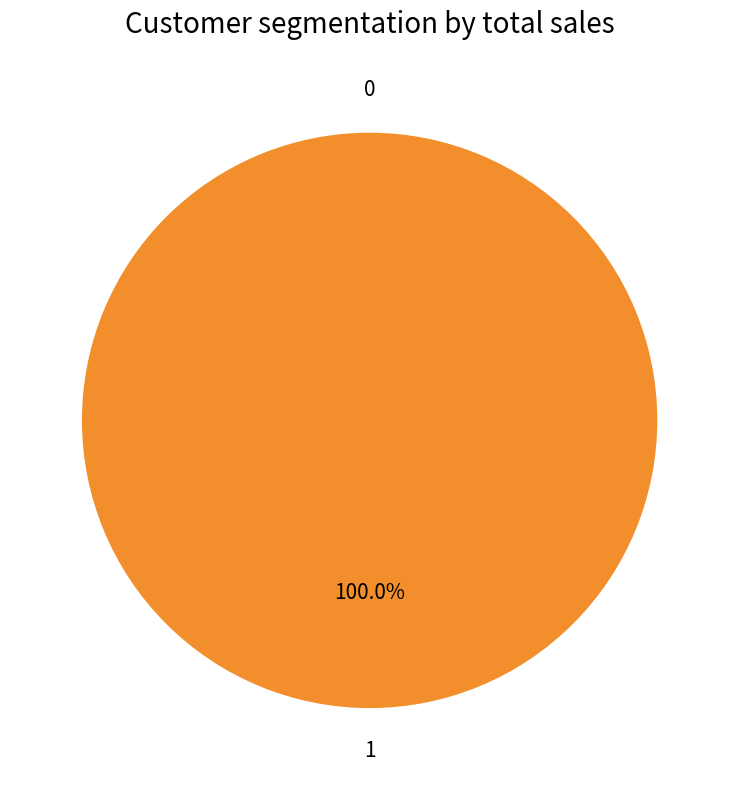

True or false: 1 accounts for 99% of the total.

False